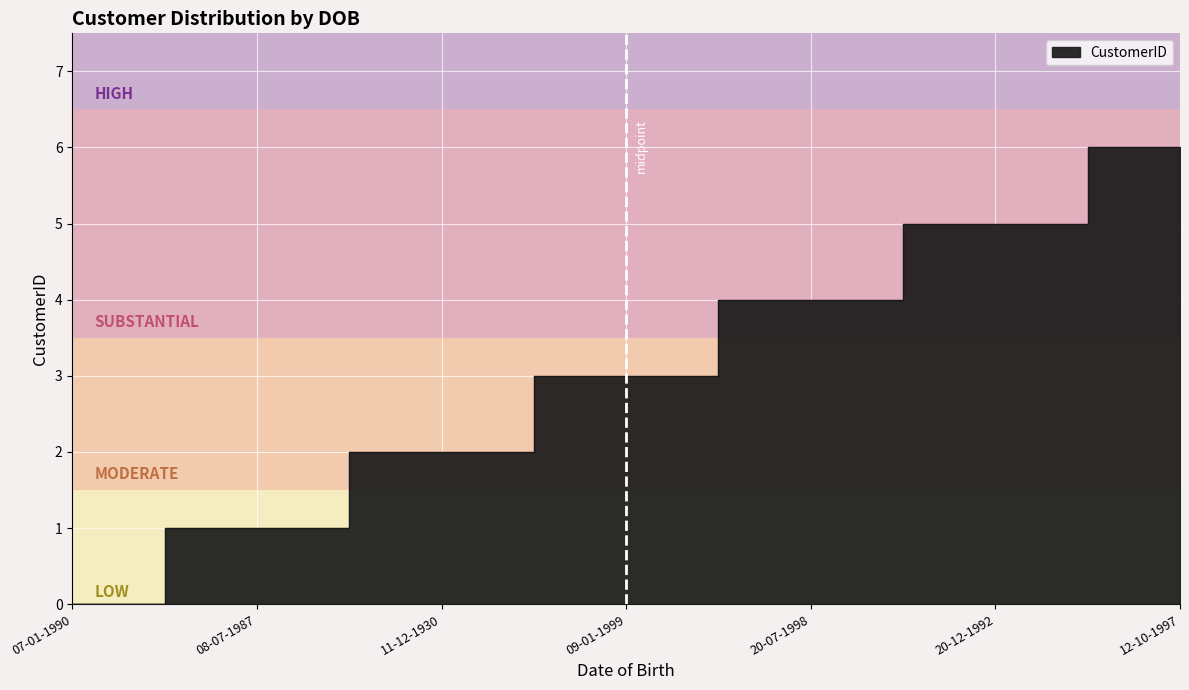

Count the values in the range 1 to 5.

5